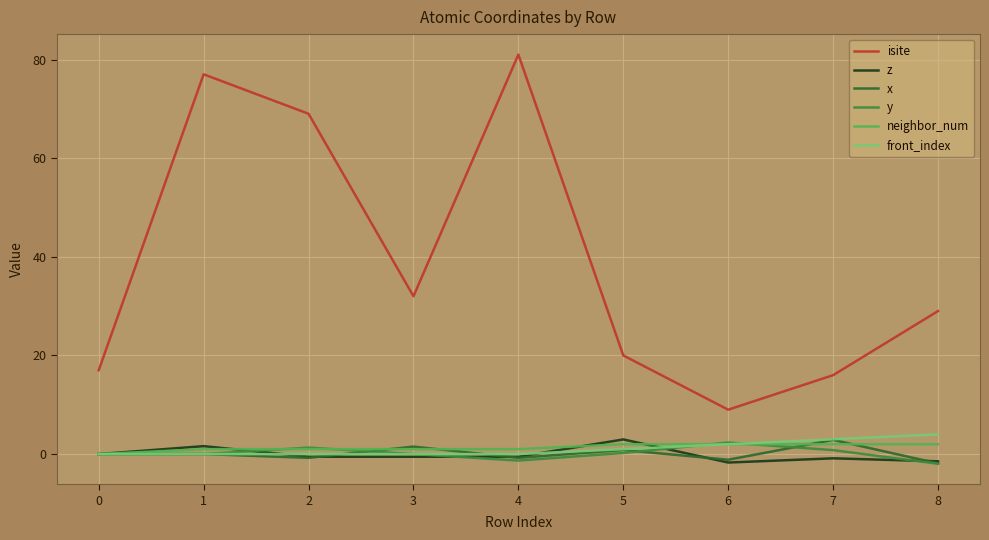

What is the difference between the maximum and minimum values in the front_index series?

4.0